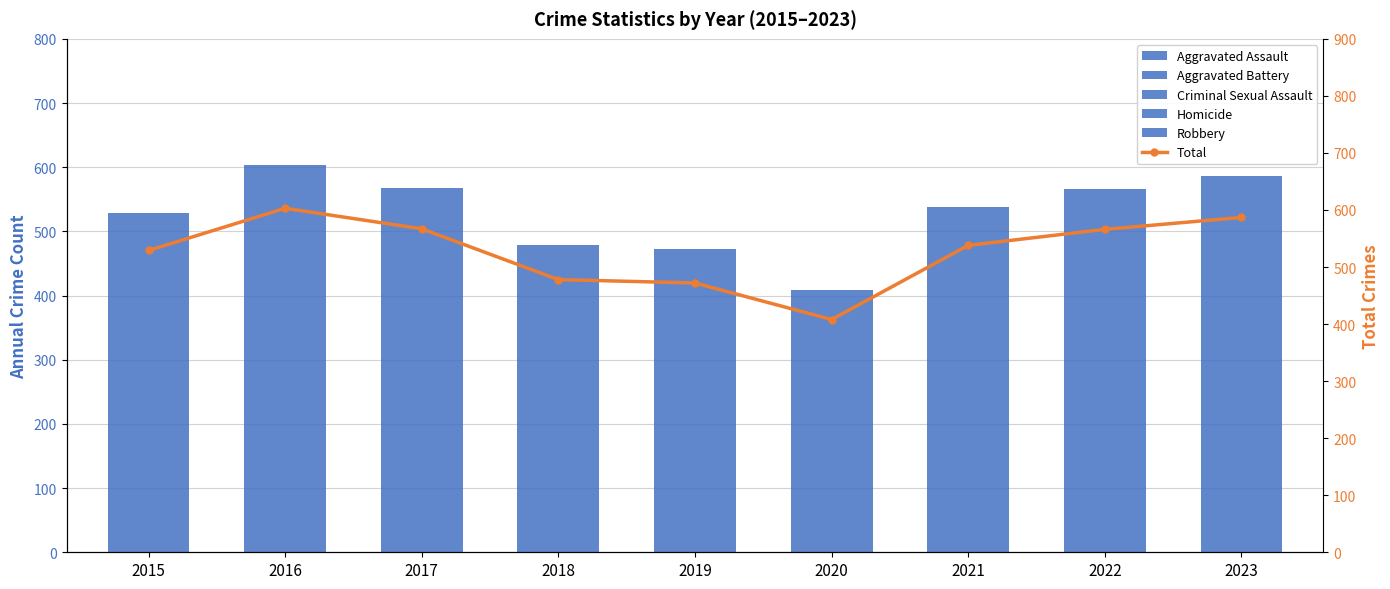

At which label does Robbery reach its minimum?

2020